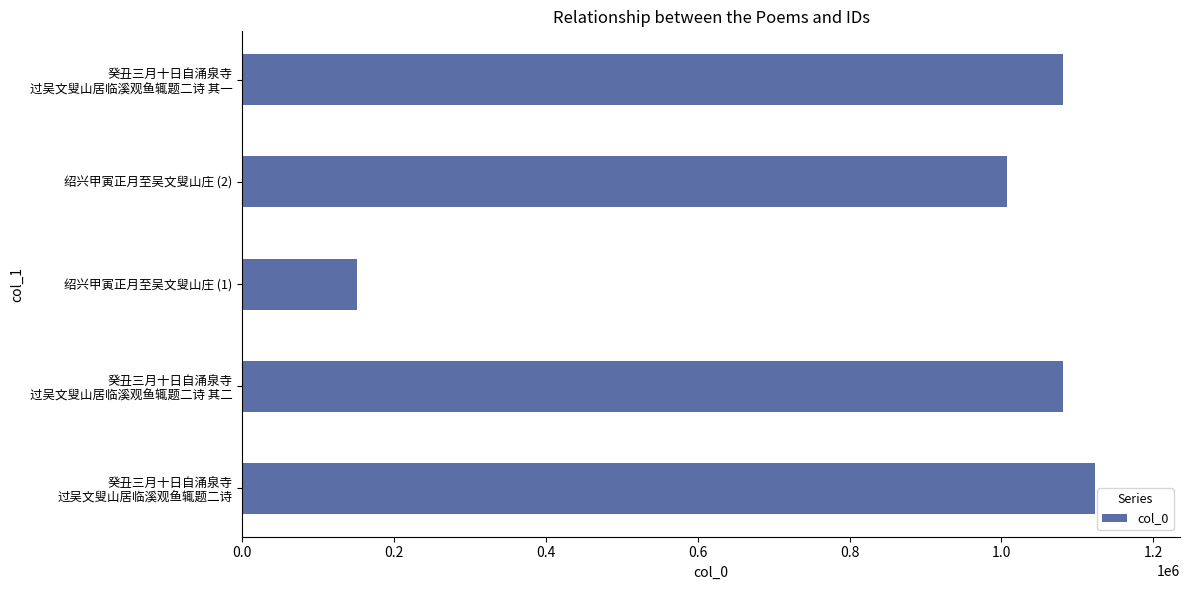

What is the greatest value displayed?

1122900